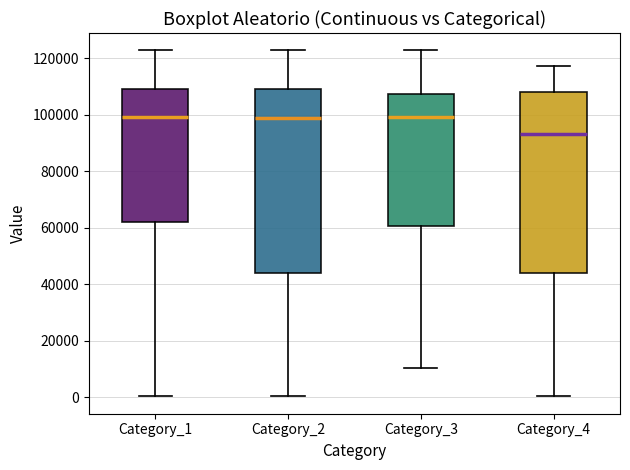

Where is the upper edge of the box for Category_1 on the y-axis? The values are not printed on the chart, so give them approximately, as read against the axis.

110000